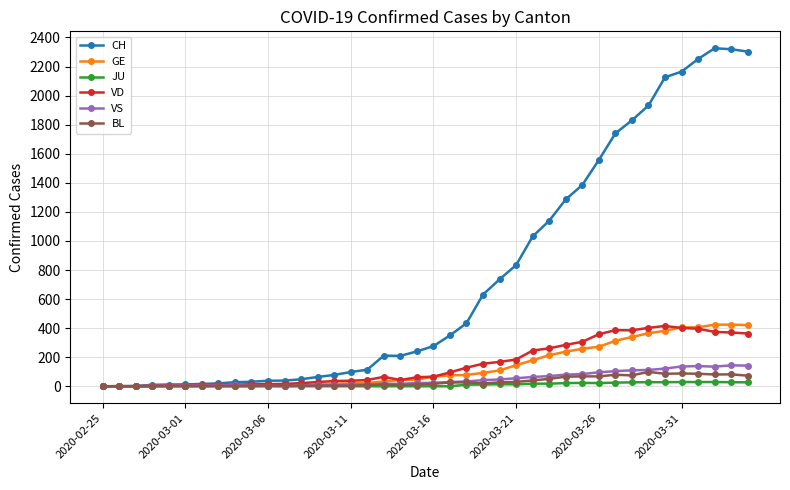

What is the maximum value for VD?

415